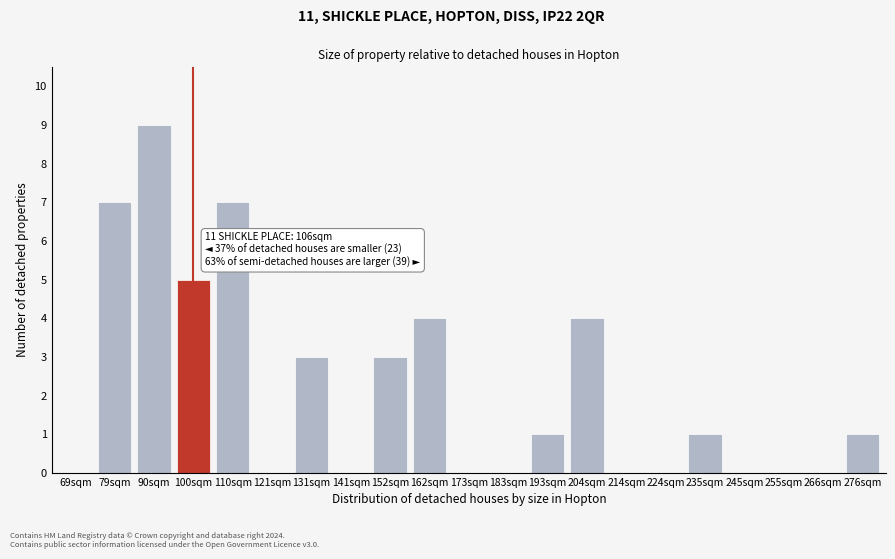

Reading left to right, what are all the values shown in this chart?

69sqm=0	79sqm=7	90sqm=9	100sqm=5	110sqm=7	121sqm=0	131sqm=3	141sqm=0	152sqm=3	162sqm=4	173sqm=0	183sqm=0	193sqm=1	204sqm=4	214sqm=0	224sqm=0	235sqm=1	245sqm=0	255sqm=0	266sqm=0	276sqm=1